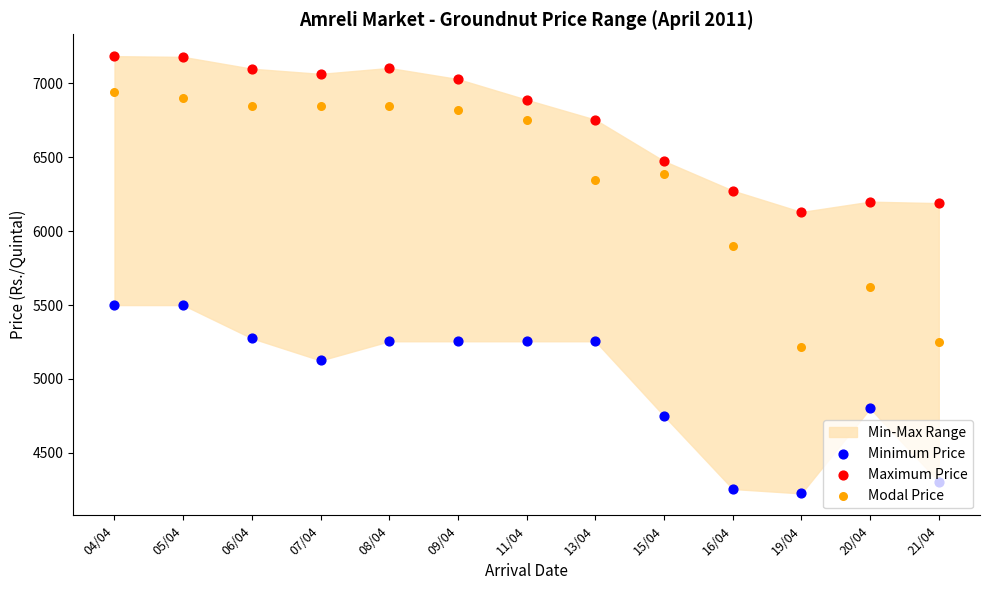

Is the value of Modal Price at 13/04 greater than the value of Minimum Price at 20/04?

Yes